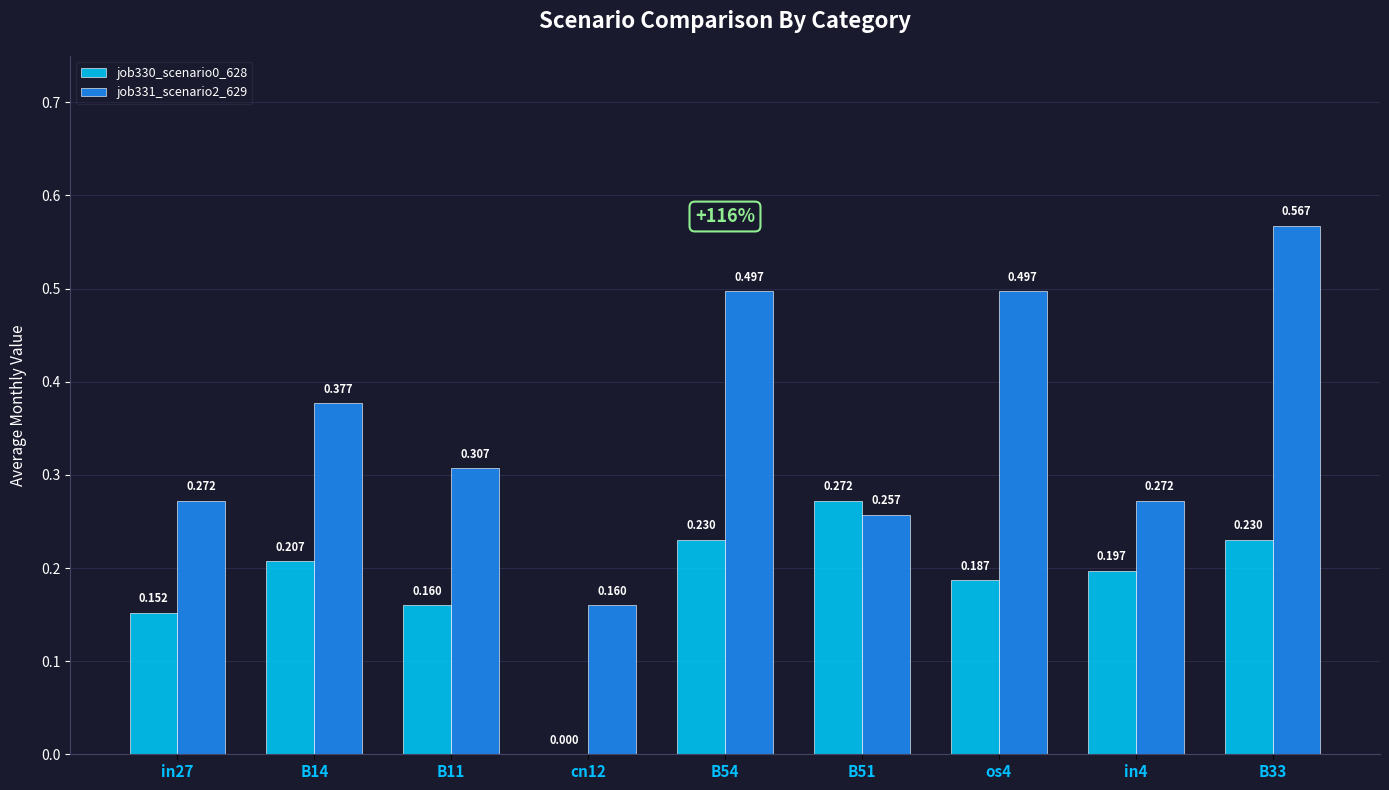

What are all the series names shown in the legend?

job330_scenario0_628, job331_scenario2_629